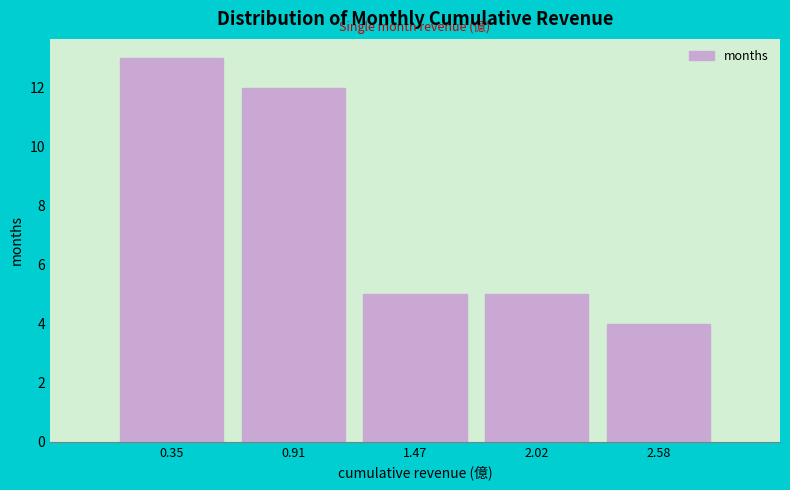

Reading left to right, transcribe this chart: for each bar, give the range it covers on the x-axis and its height. Neither the bar edges nor the heights are printed on the chart, so give them approximately, as read against the axes.

0.1 to 0.6: 13
0.6 to 1.2: 12
1.2 to 1.7: 5
1.7 to 2.3: 5
2.3 to 2.9: 4